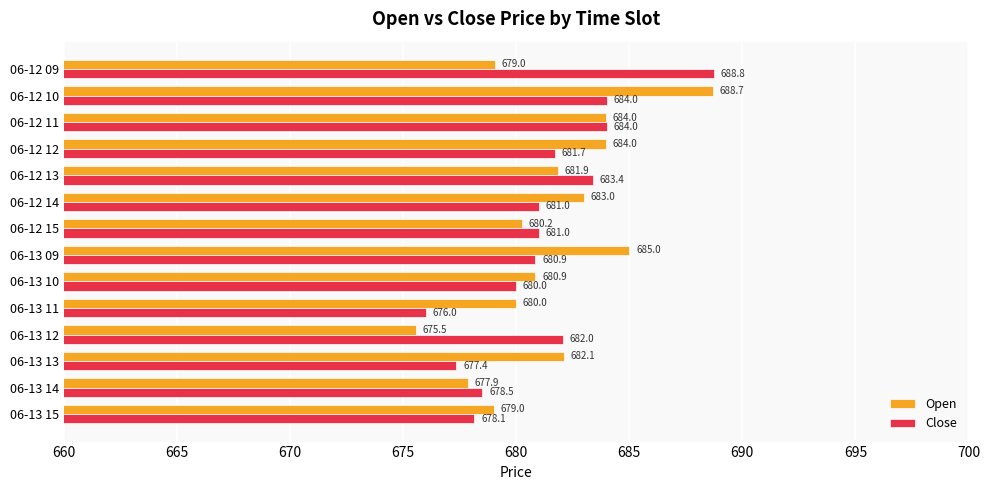

Which series has the widest spread of values?

Open